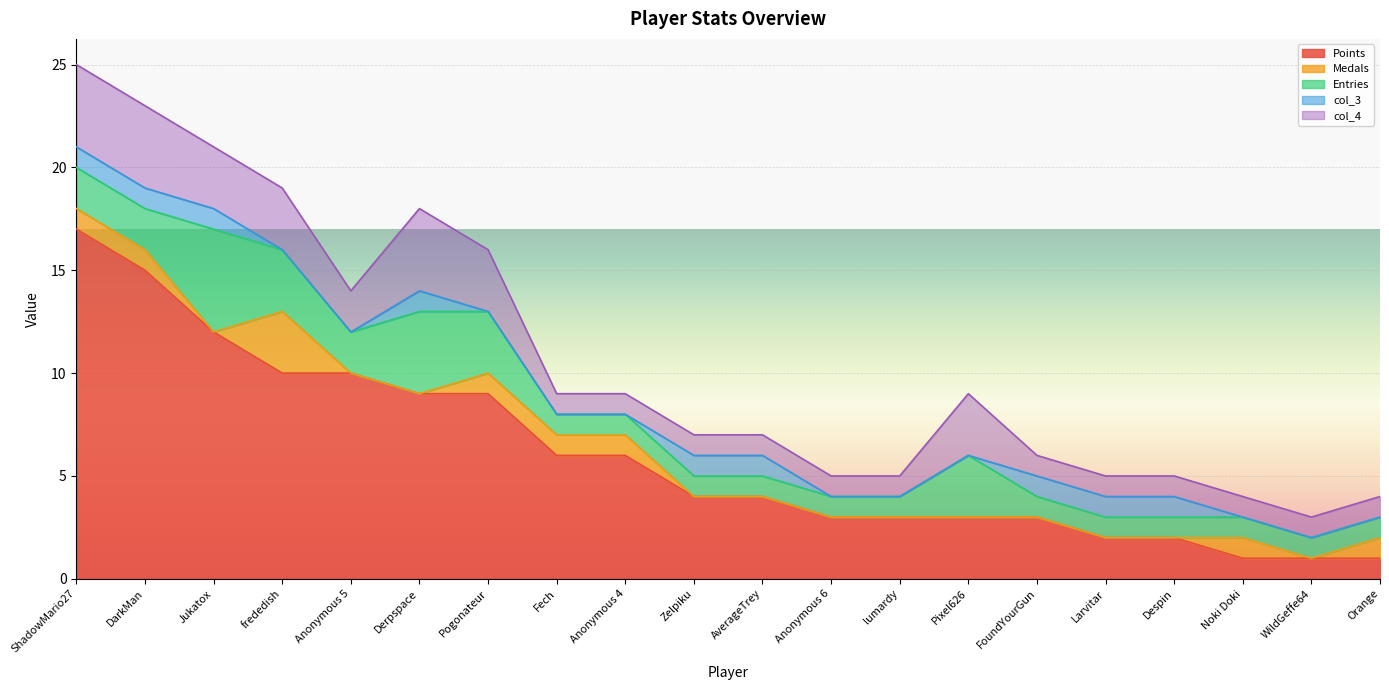

Which series ends up on top after the final intersection of col_3 and Medals?

Medals